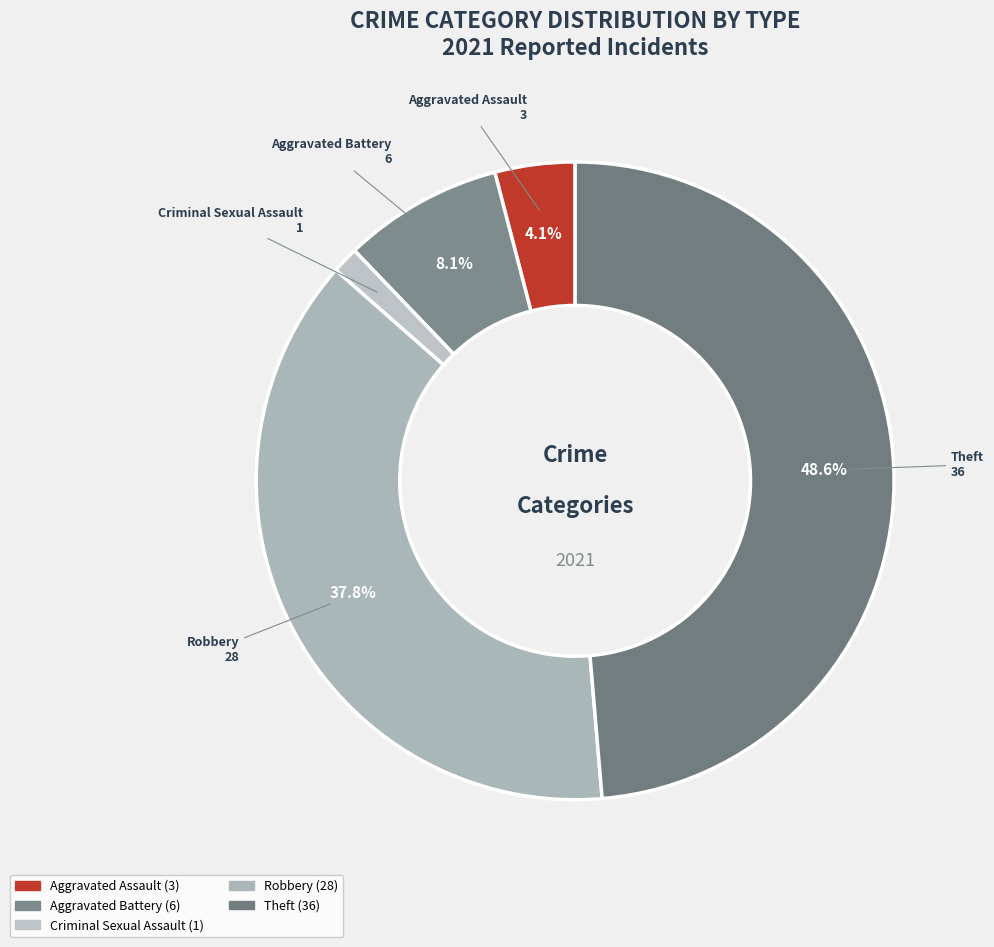

What is the ratio of the value at Robbery to the value at Theft?

0.8